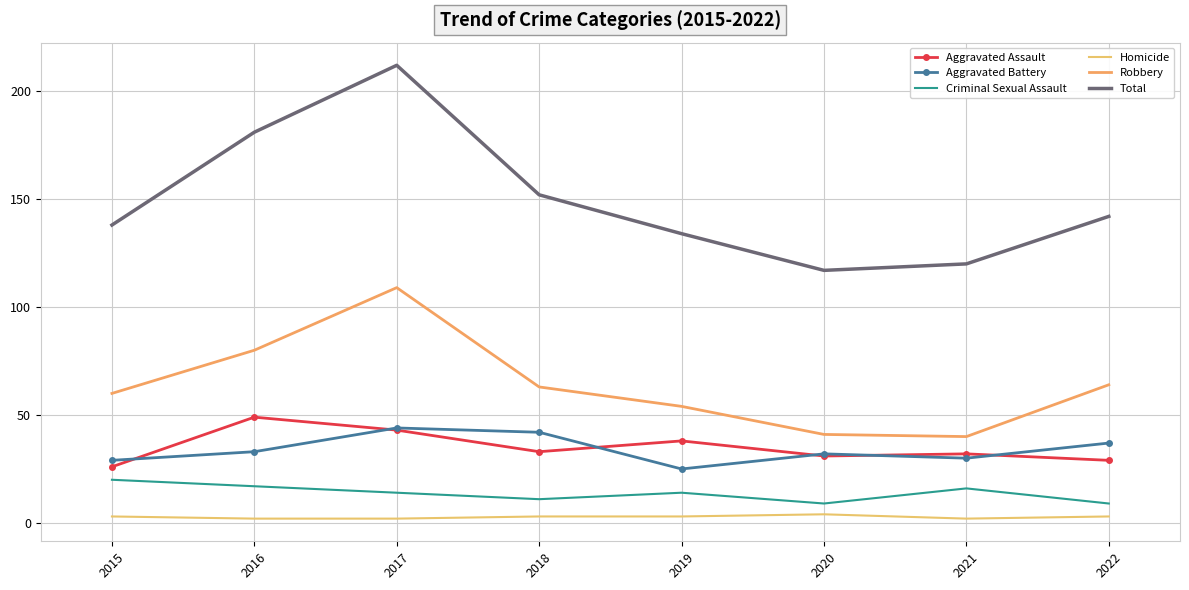

Reading left to right, list all the values displayed in this chart.

Aggravated Assault: 2015=26	2016=49	2017=43	2018=33	2019=38	2020=31	2021=32	2022=29
Aggravated Battery: 2015=29	2016=33	2017=44	2018=42	2019=25	2020=32	2021=30	2022=37
Criminal Sexual Assault: 2015=20	2016=17	2017=14	2018=11	2019=14	2020=9	2021=16	2022=9
Homicide: 2015=3	2016=2	2017=2	2018=3	2019=3	2020=4	2021=2	2022=3
Robbery: 2015=60	2016=80	2017=109	2018=63	2019=54	2020=41	2021=40	2022=64
Total: 2015=138	2016=181	2017=212	2018=152	2019=134	2020=117	2021=120	2022=142